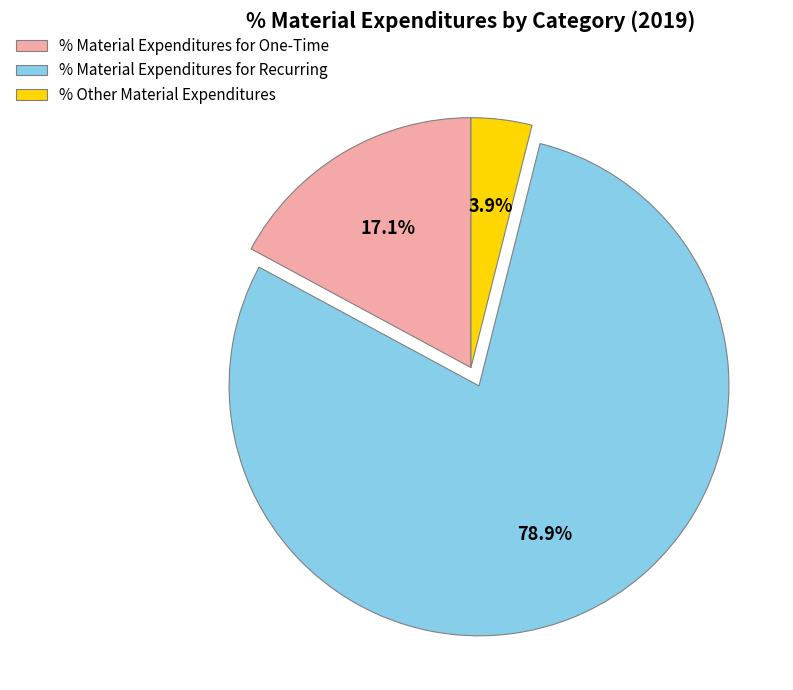

To the nearest percent, what portion does % Other Material Expenditures represent?

4%